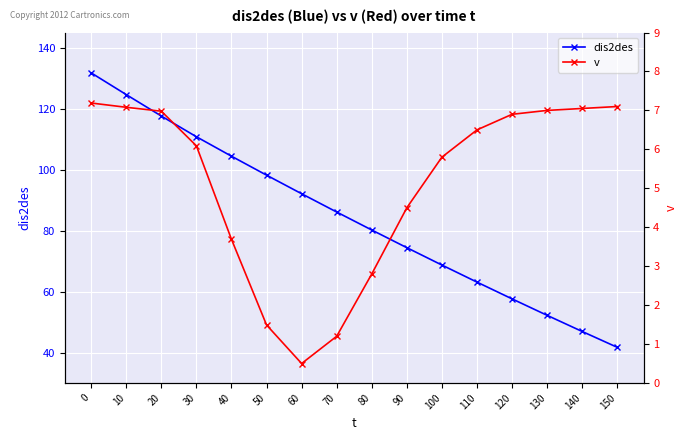

At 140, list the series in order from smallest to largest.

v, dis2des